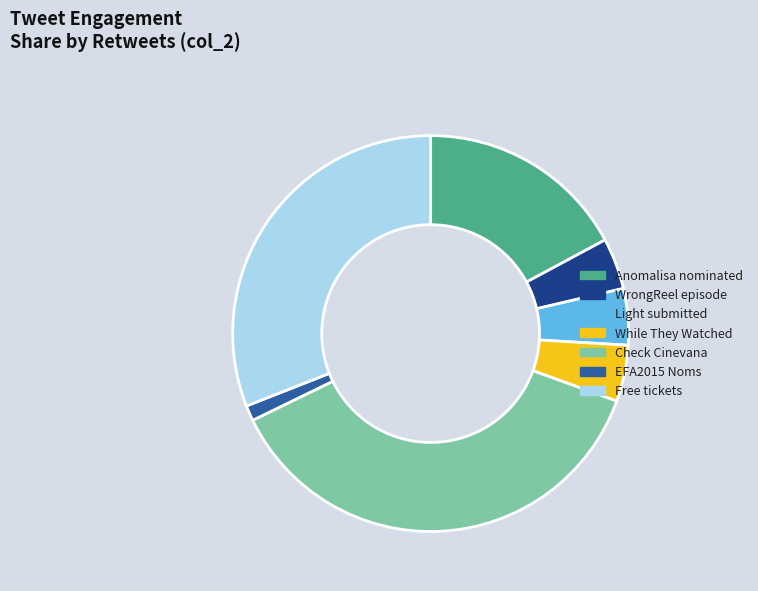

Do EFA2015 Noms and Anomalisa nominated together represent more than half of the pie?

No